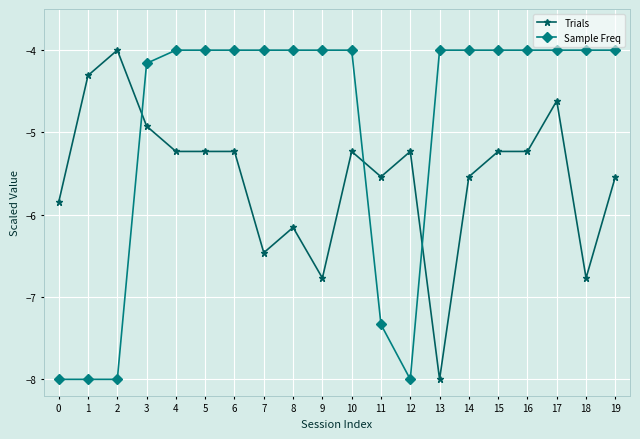

True or false: Trials has more than 2 interior local peaks.

True